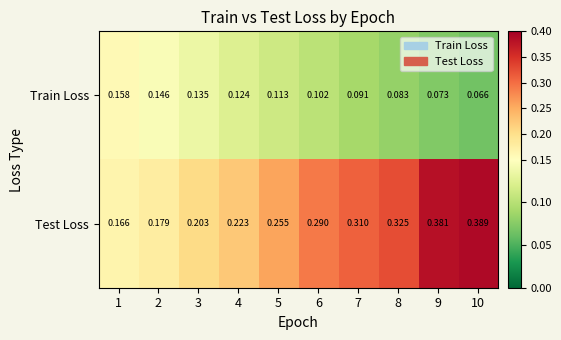

At how many categories does at least one series exceed 0?

10